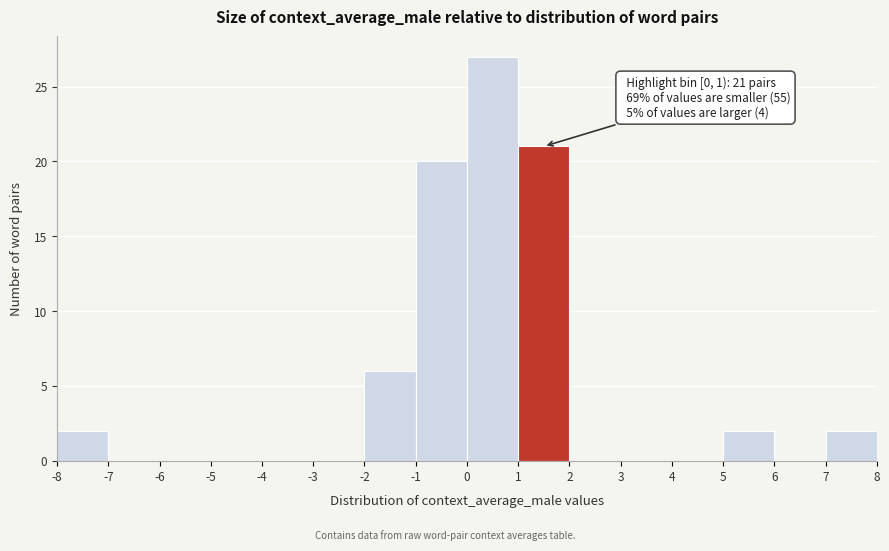

Over which range of the x-axis is the bar tallest?

0 to 1